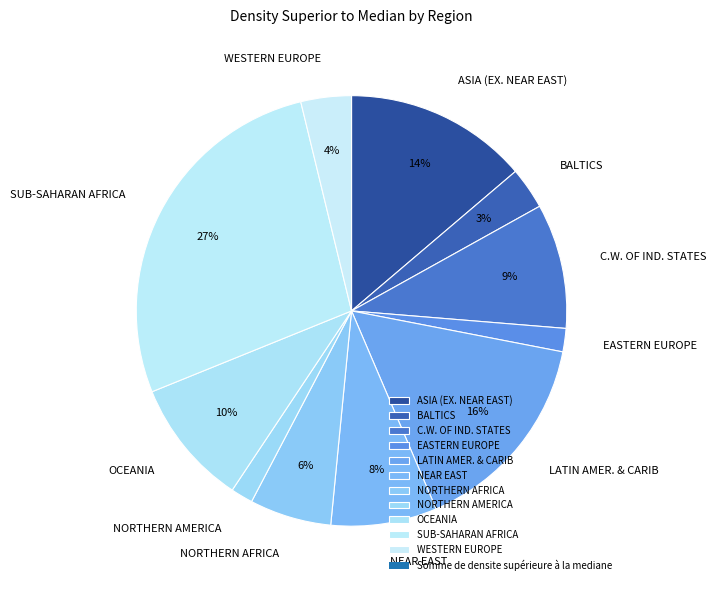

Is it true that NEAR EAST is 8% of the pie?

True